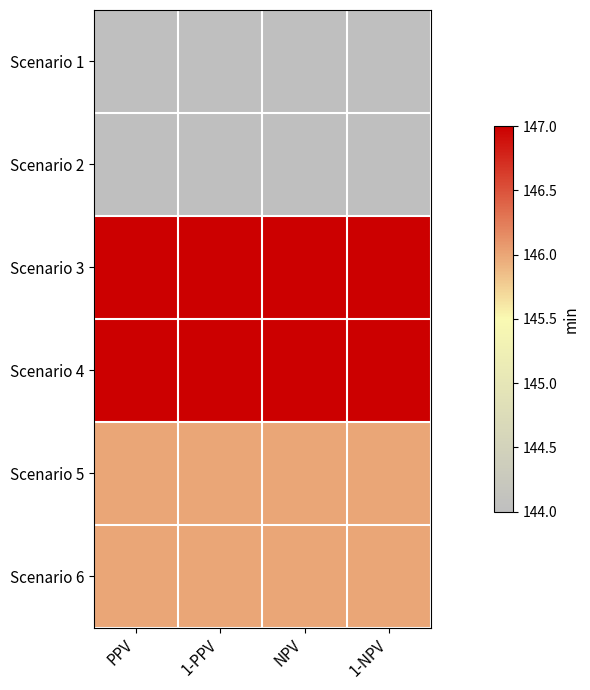

What is the difference between the highest and lowest values at 1-NPV?

3